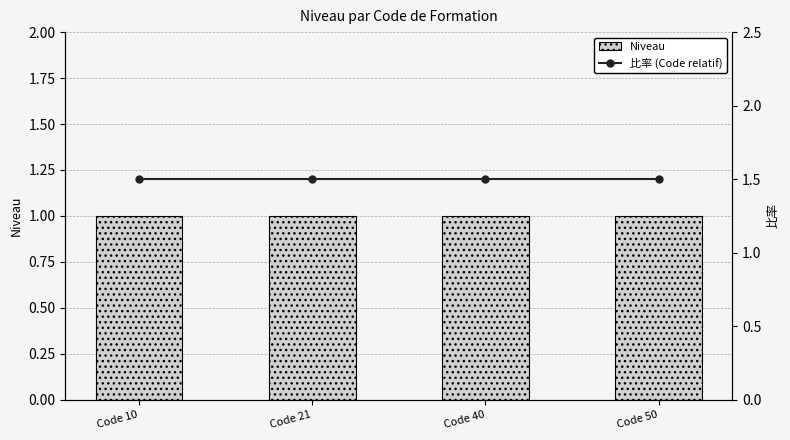

The Niveau series shows 0.4 at Code 21. True or false?

False